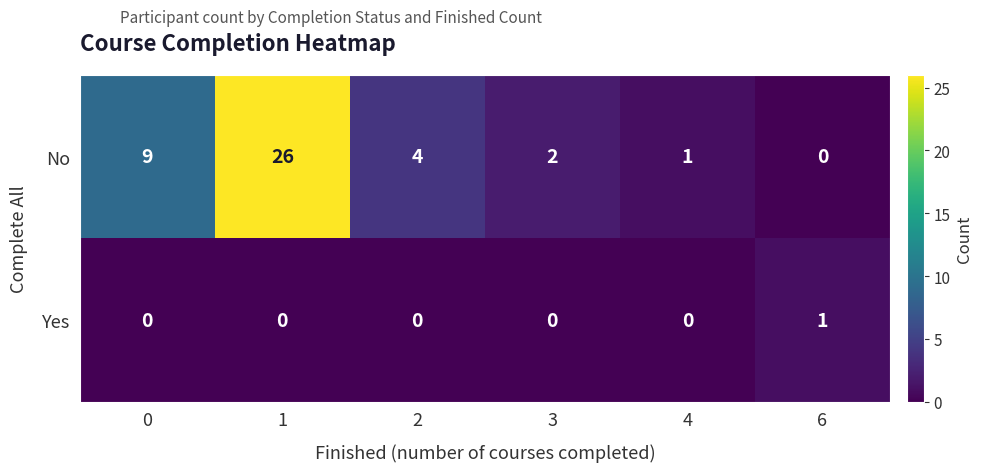

What is the spread (max minus min) of values at 4?

1